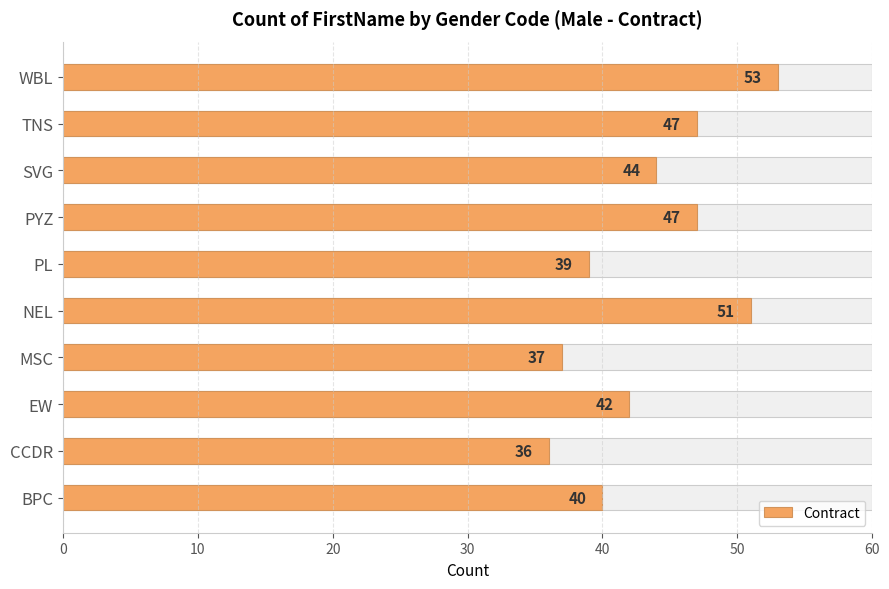

Reading left to right, extract all data points from this chart.

40	36	42	37	51	39	47	44	47	53